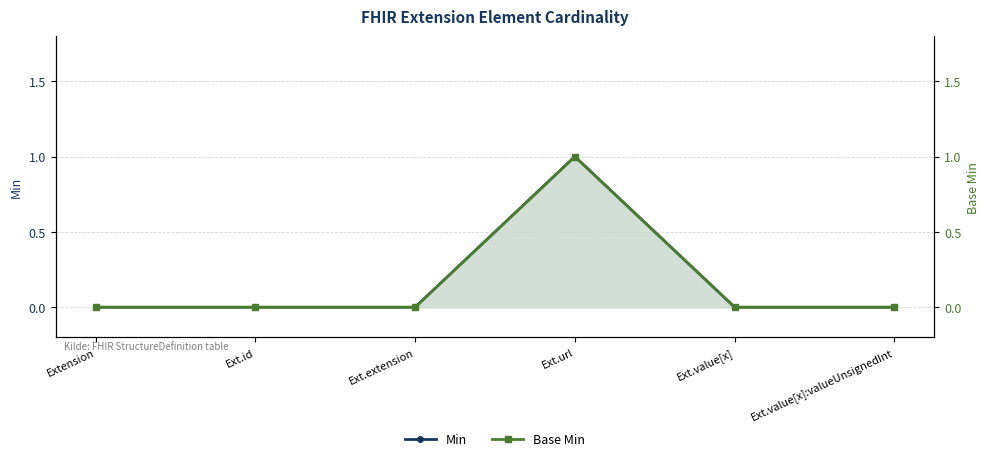

How many categories are shown in the chart?

6